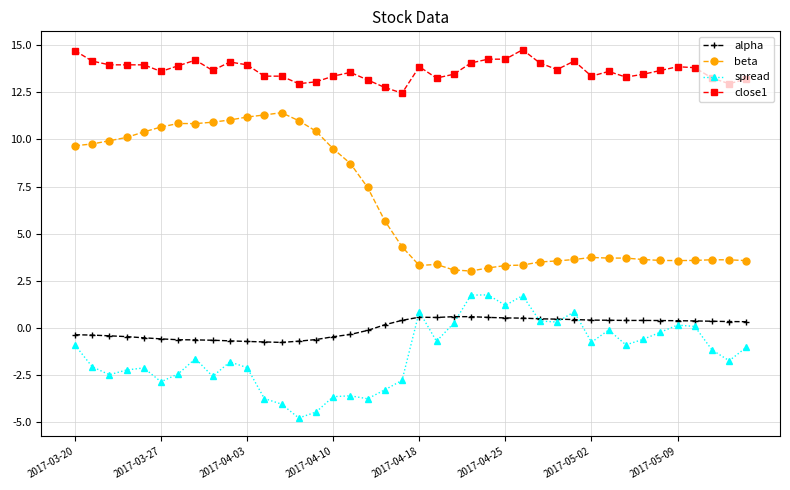

At how many categories does at least one series exceed 12?

40